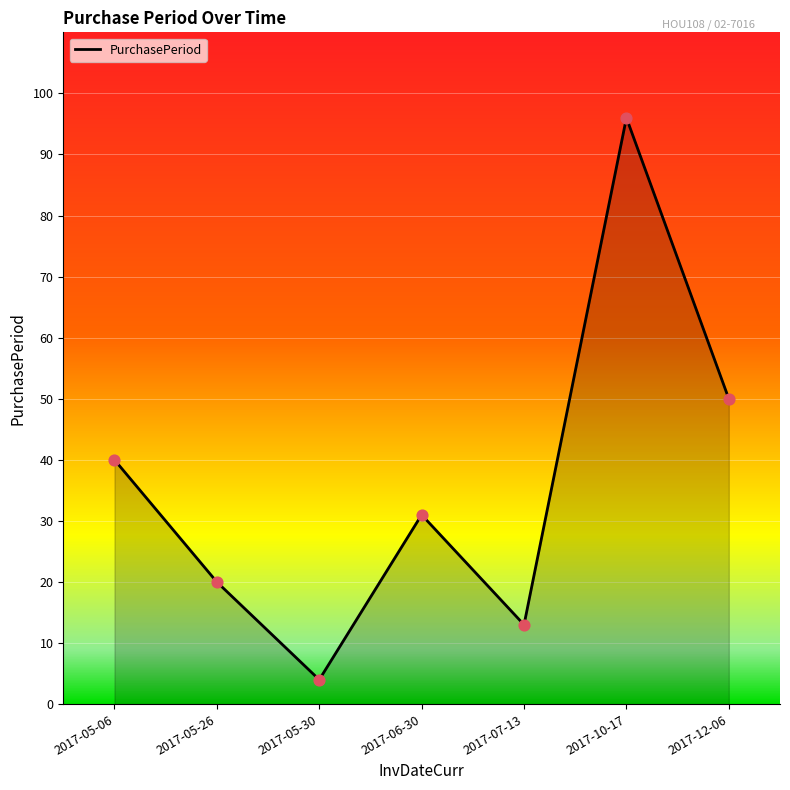

What is the change in value from 2017-06-30 to 2017-10-17?

+65